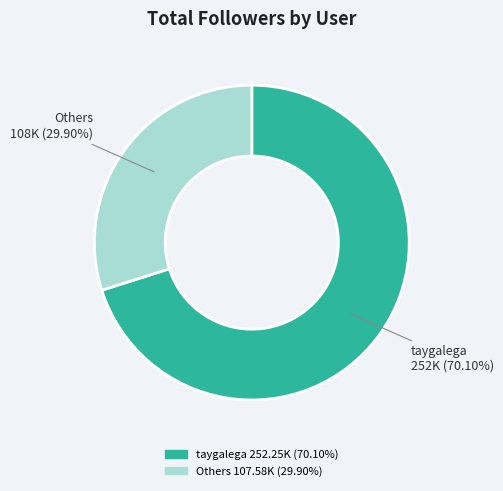

Does any single category account for the majority?

Yes